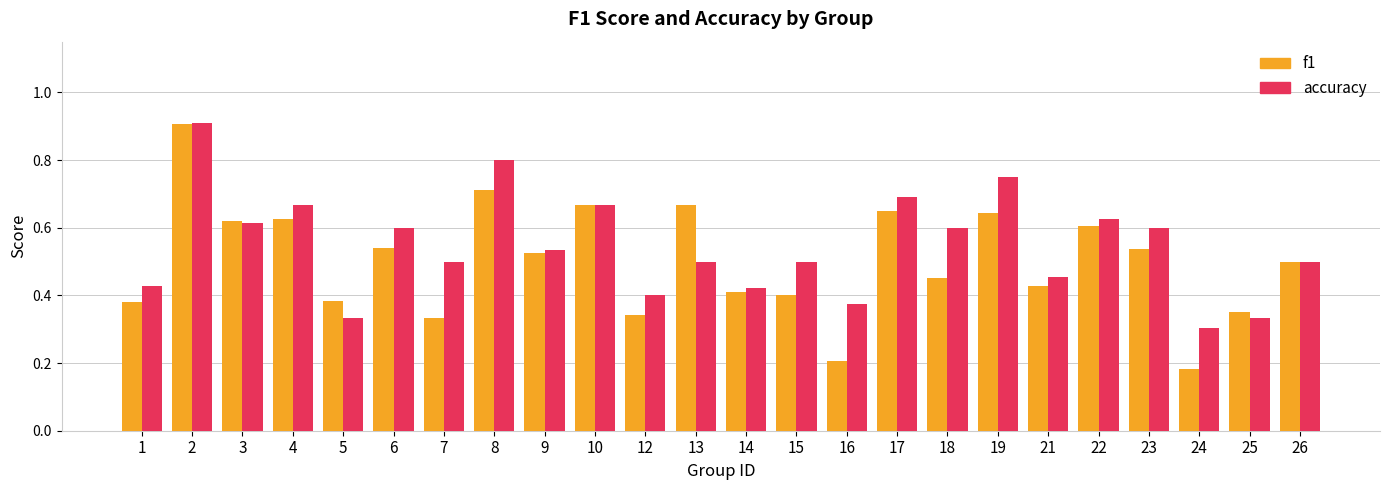

What is the total value across all series at 10?

1.3